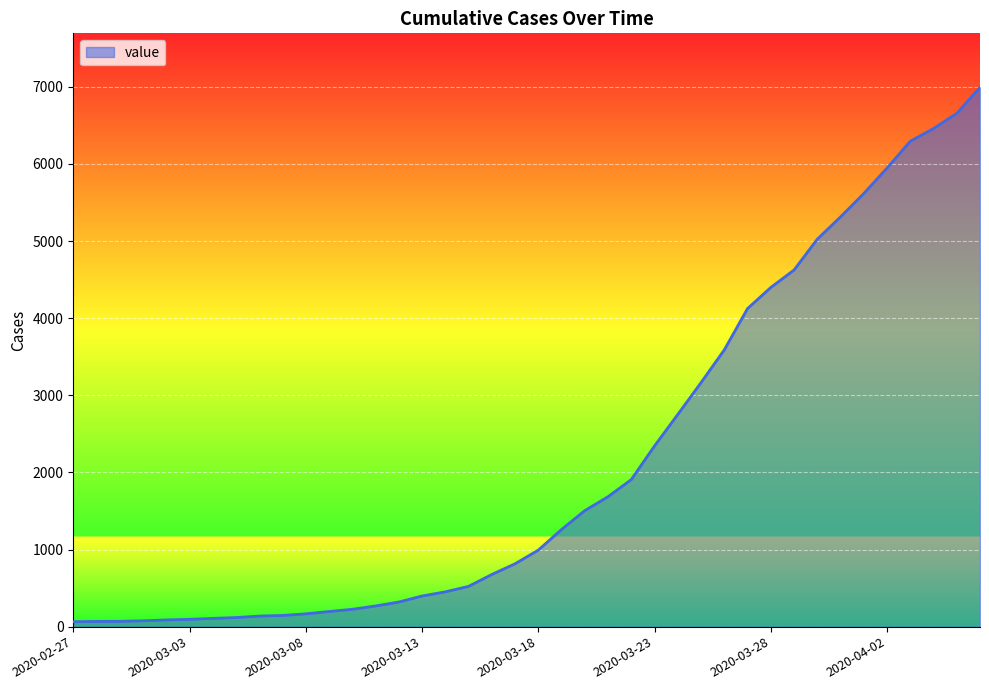

What is the difference between the maximum and minimum values?

6930